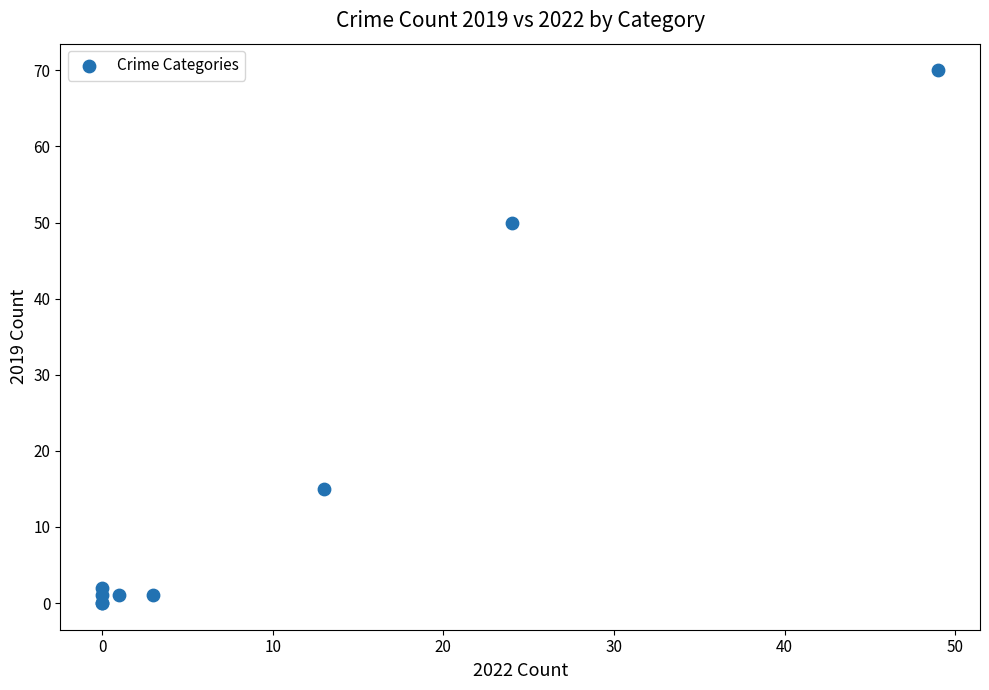

What Y value in the scatter plot is closest to 35?

50